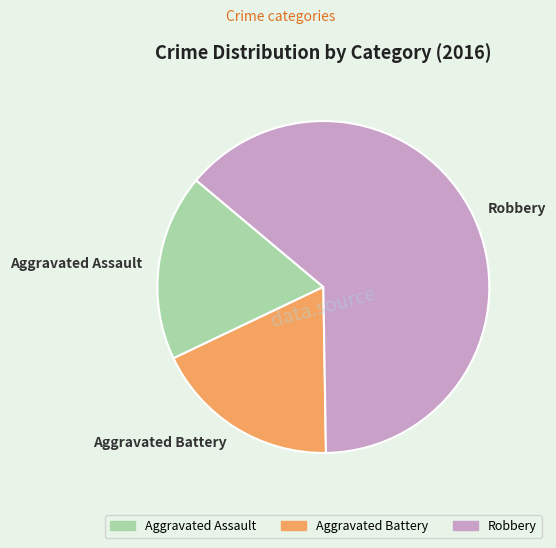

True or false: Aggravated Assault accounts for 8% of the total.

False